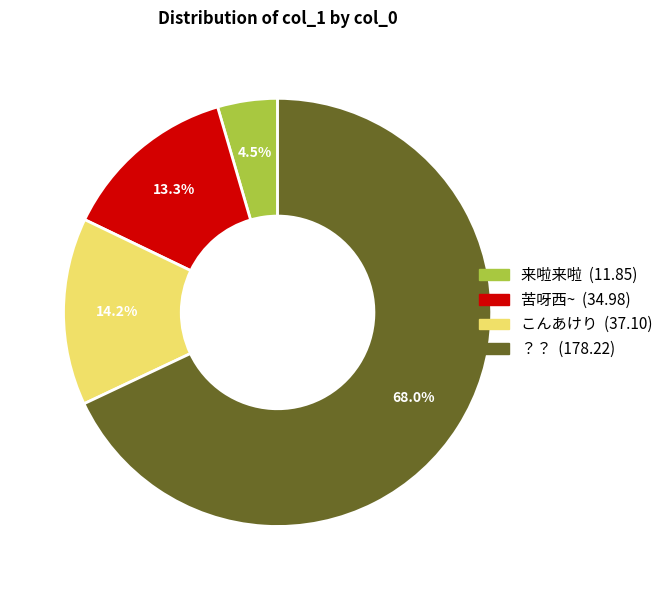

To the nearest percent, what portion does ？？ represent?

68%